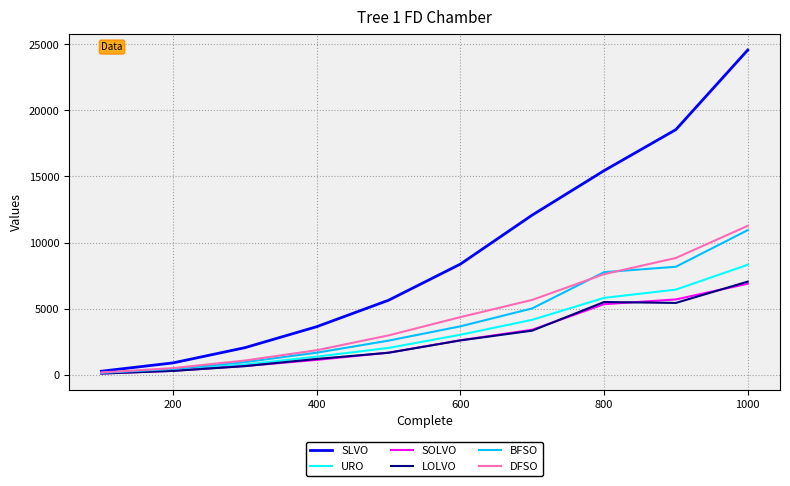

What are all the series names shown in the legend?

SLVO, URO, SOLVO, LOLVO, BFSO, DFSO